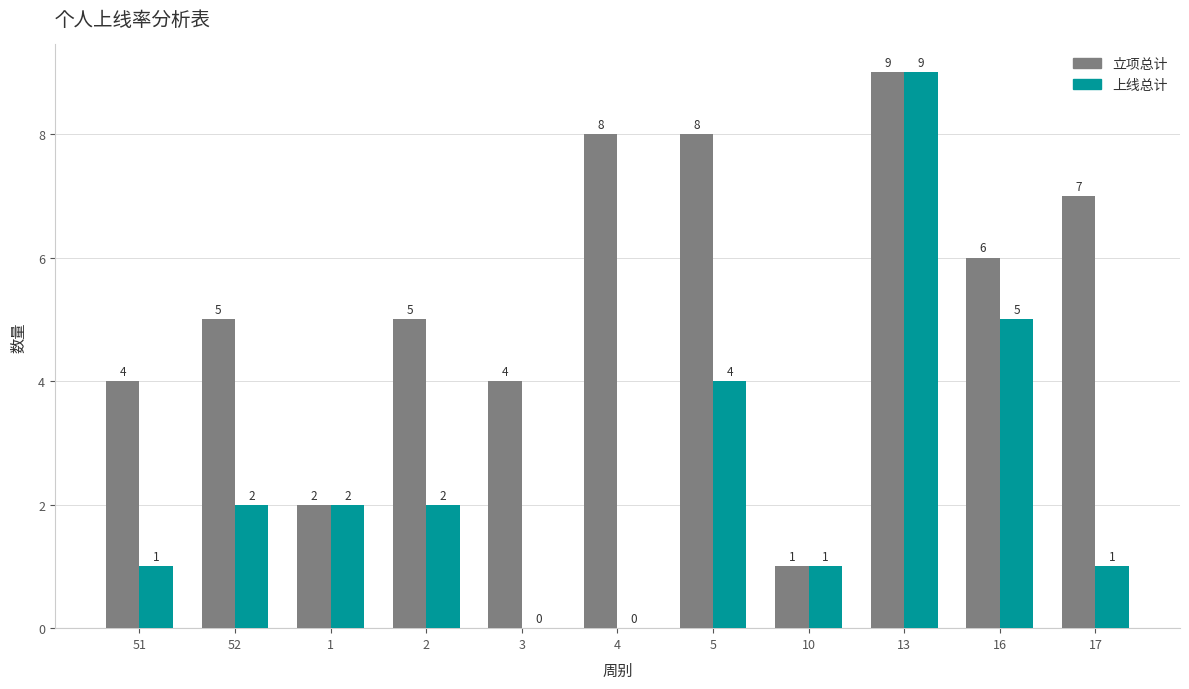

True or false: 立项总计 has a value of 3 at 5.

False